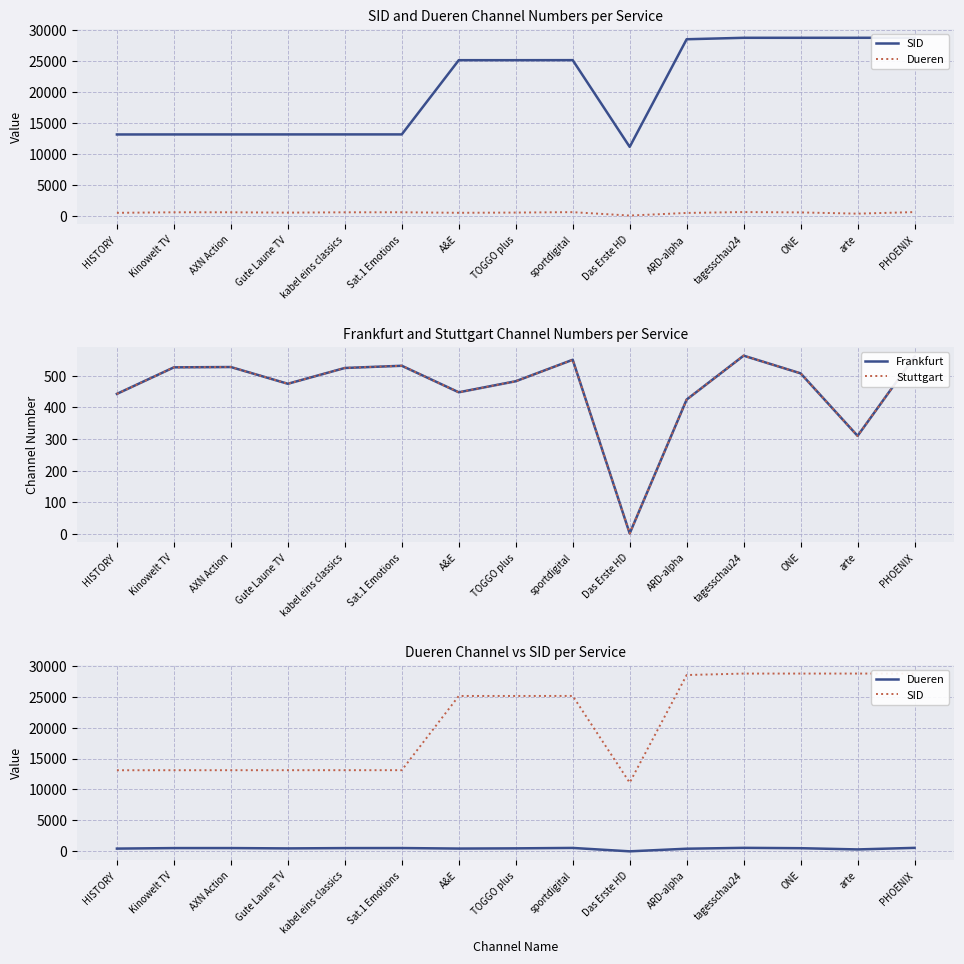

Reading right to left, transcribe all the data shown in this chart.

SID: 28725	28724	28722	28721	28487	11100	25111	25105	25104	13113	13112	13111	13109	13107	13102
Dueren: 561	310	508	564	425	1	551	483	448	532	525	475	528	527	443
Frankfurt: 561	310	508	564	425	1	551	483	448	532	525	475	528	527	443
Stuttgart: 561	310	508	564	425	1	551	483	448	532	525	475	528	527	443